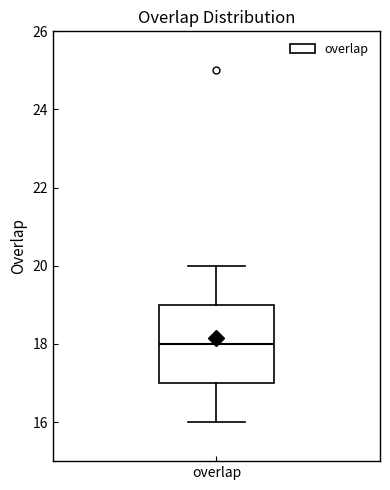

Where is the upper edge of the box for overlap on the y-axis? The values are not printed on the chart, so give them approximately, as read against the axis.

19